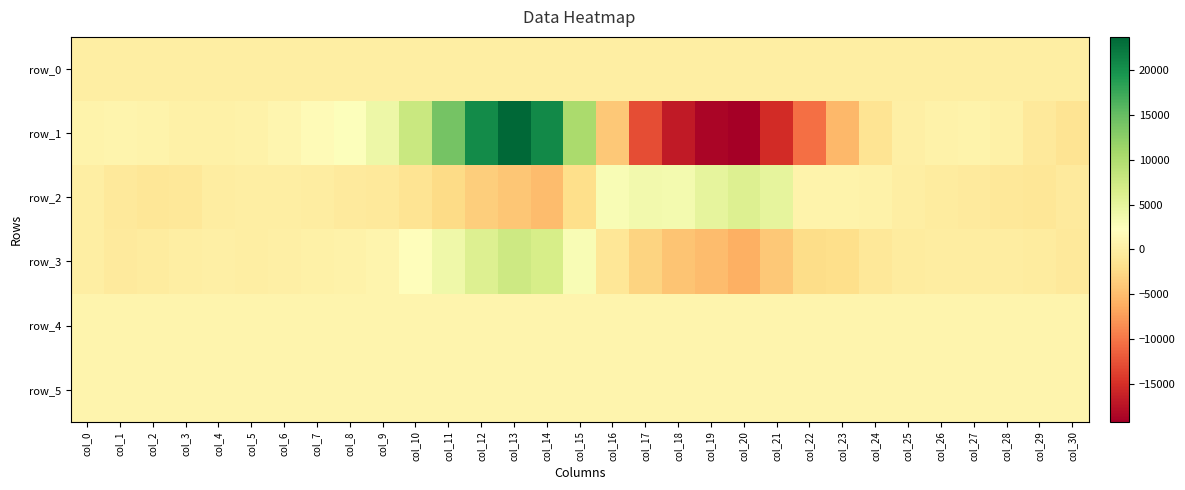

What is the spread (max minus min) of values at col_29?

1829.0